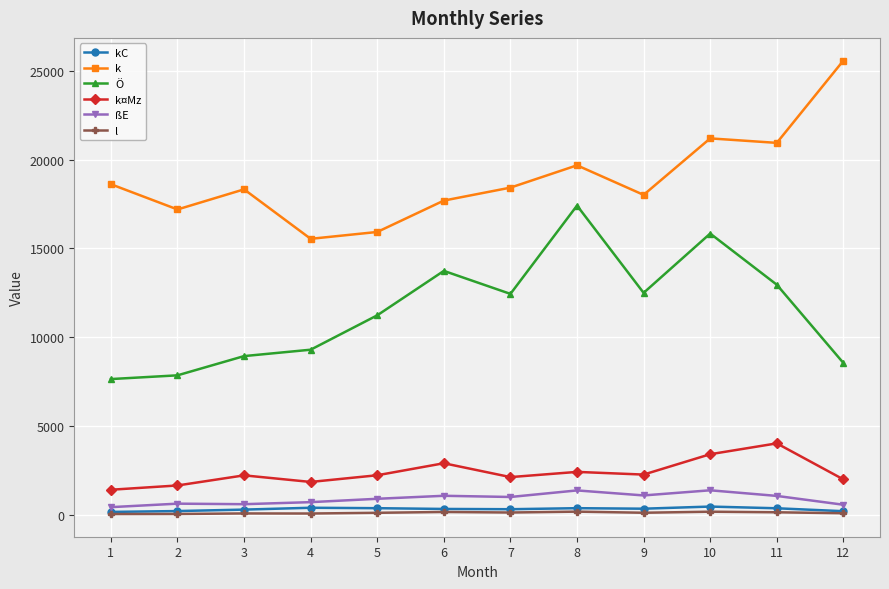

True or false: l and Ö intersect in this chart.

False